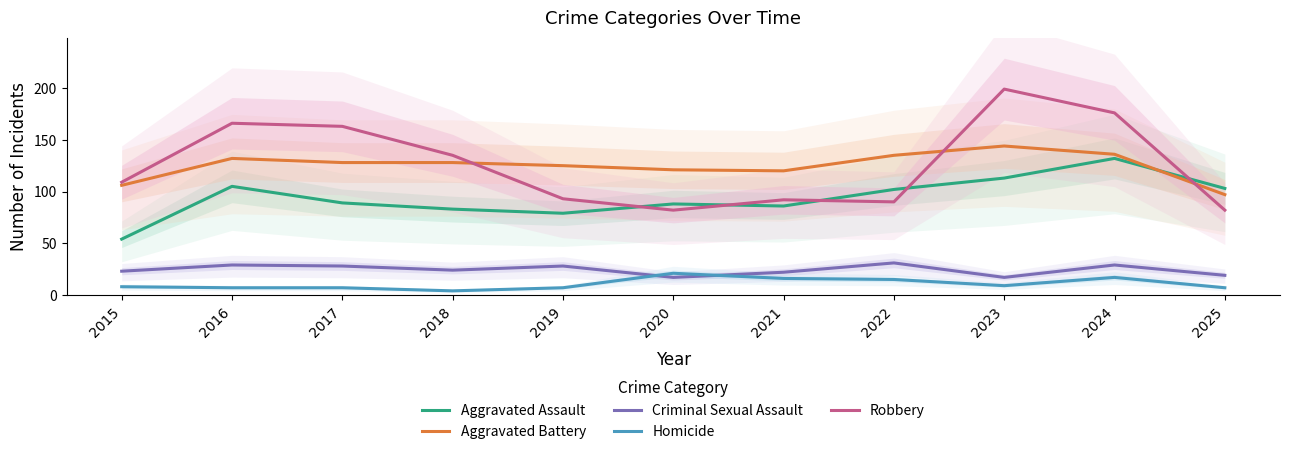

At which category does Robbery reach its first local peak?

2016